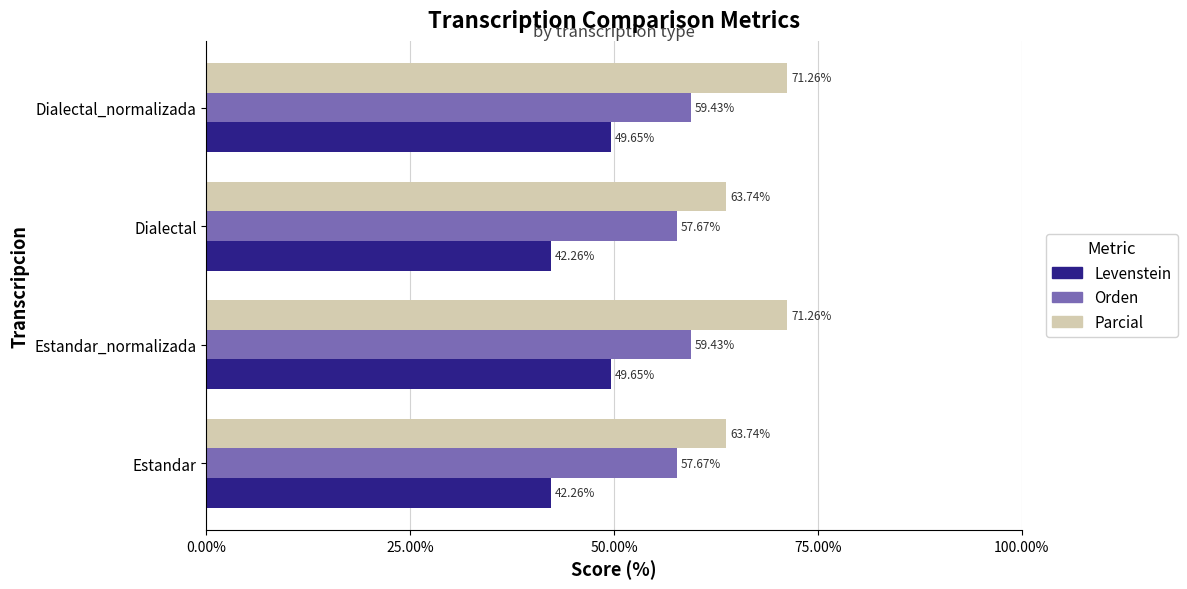

What is the difference between the highest and lowest values at Dialectal?

21.5